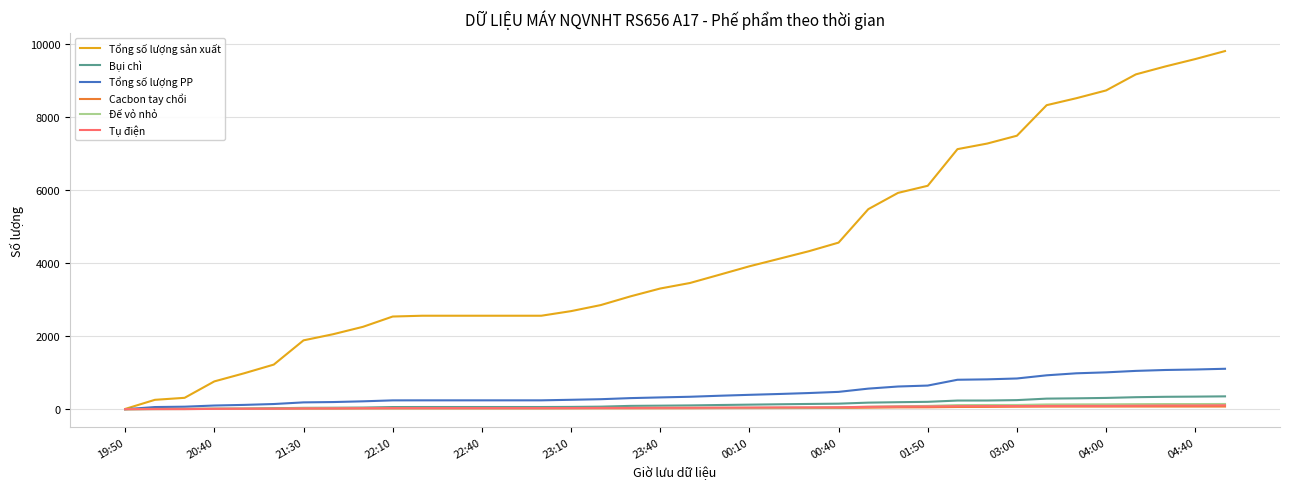

Which series has the largest range (max minus min)?

Tổng số lượng sản xuất